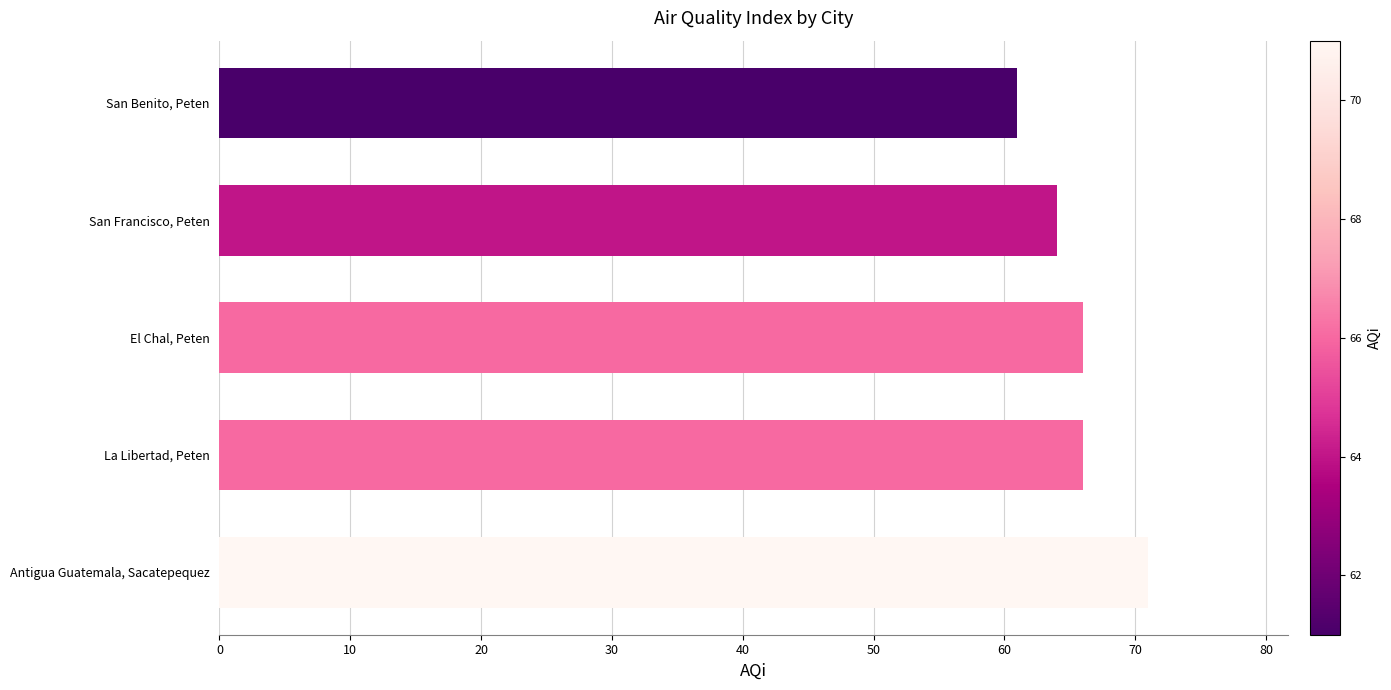

What is the change in value from La Libertad, Peten to Antigua Guatemala, Sacatepequez?

+5